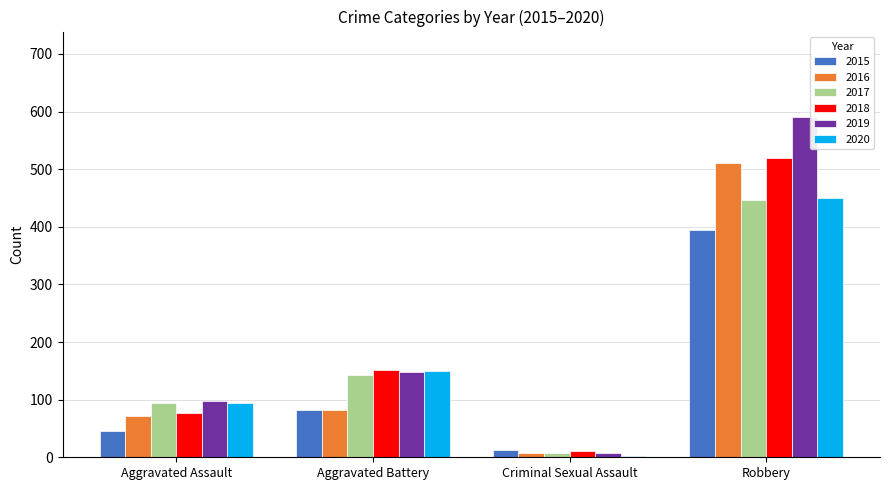

Where is 2018 nearest to the value 265?

Aggravated Battery